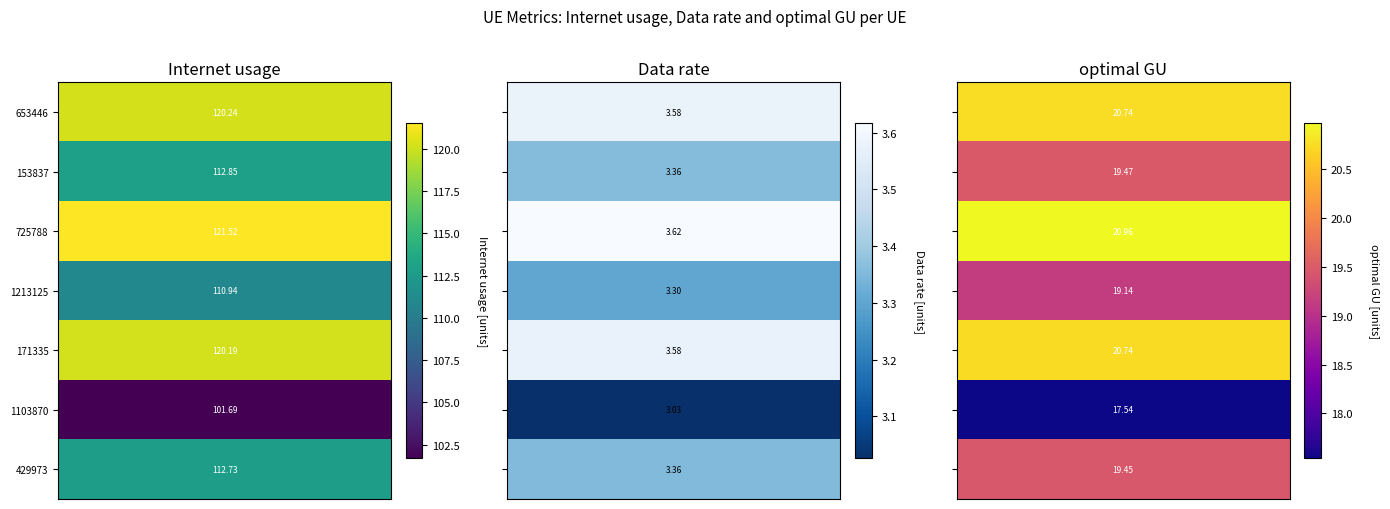

Reading left to right, extract all data points from this chart.

653446: 120.2	3.6	20.7
153837: 112.8	3.4	19.5
725788: 121.5	3.6	21.0
1213125: 110.9	3.3	19.1
171335: 120.2	3.6	20.7
1103870: 101.7	3.0	17.5
429973: 112.7	3.4	19.4